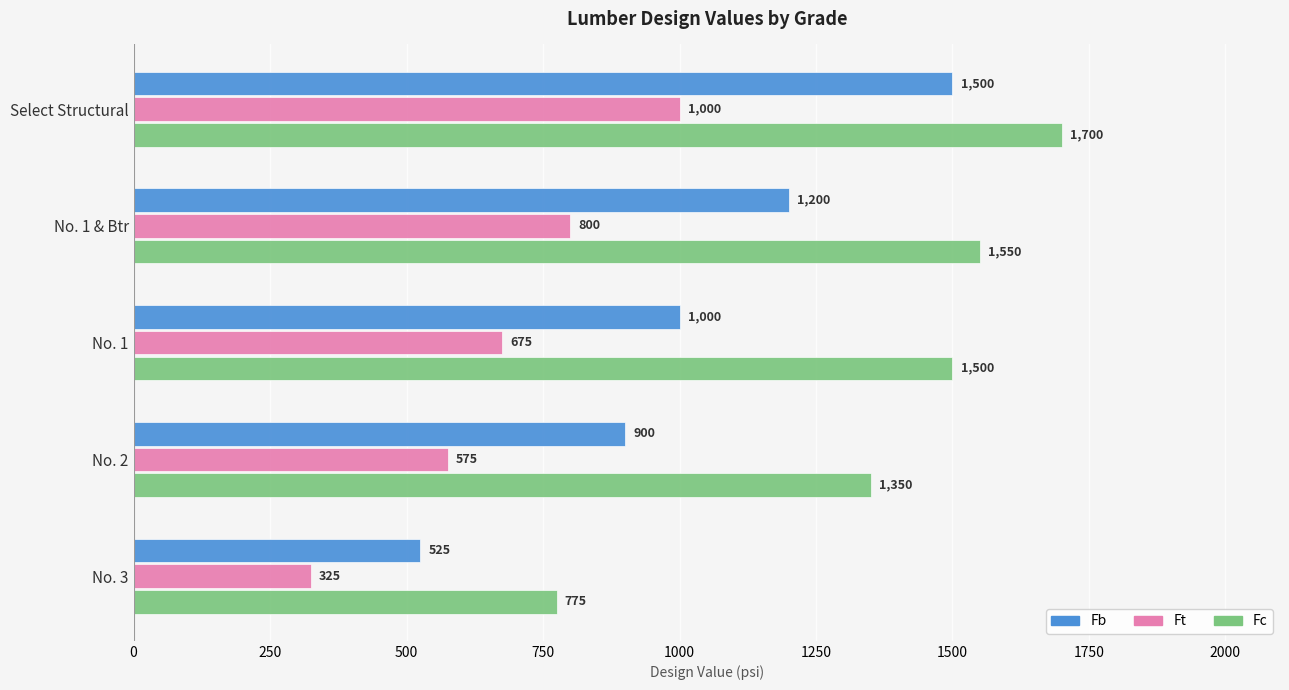

Which category has the lowest value across all series?

No. 3